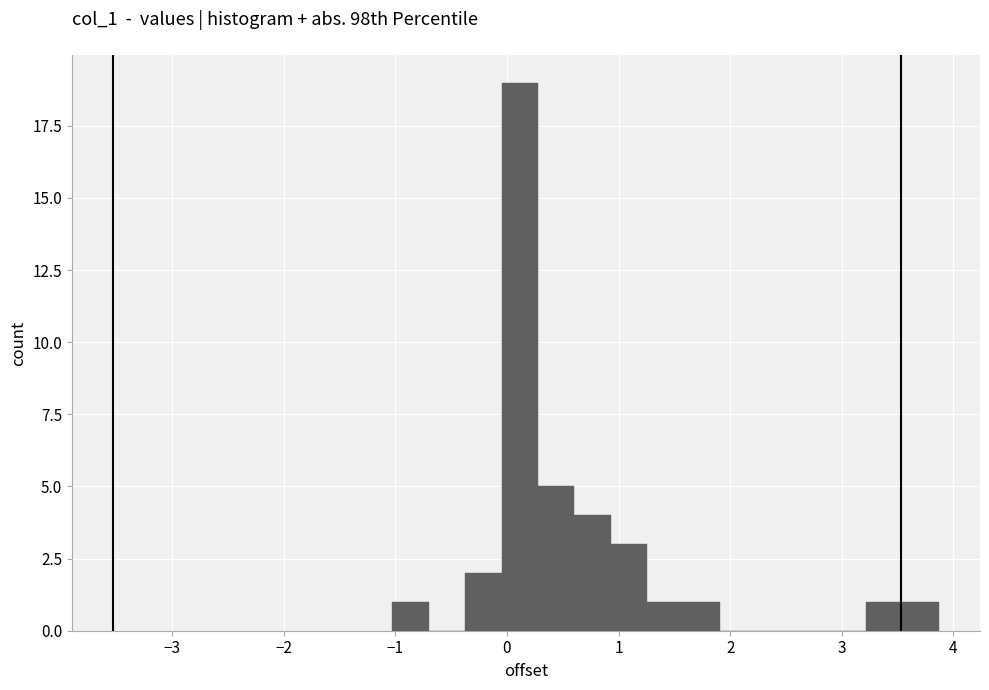

Around what value on the x-axis is the tallest bar? Give the approximate position of its centre, as read against the axis.

0.1